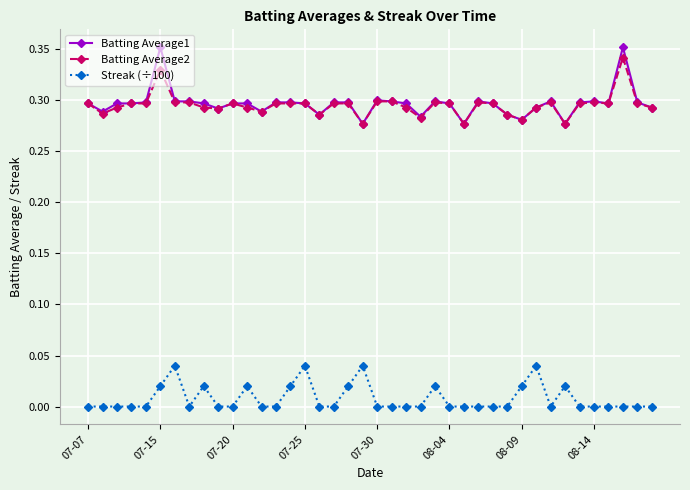

Which series has the largest range (max minus min)?

Batting Average1